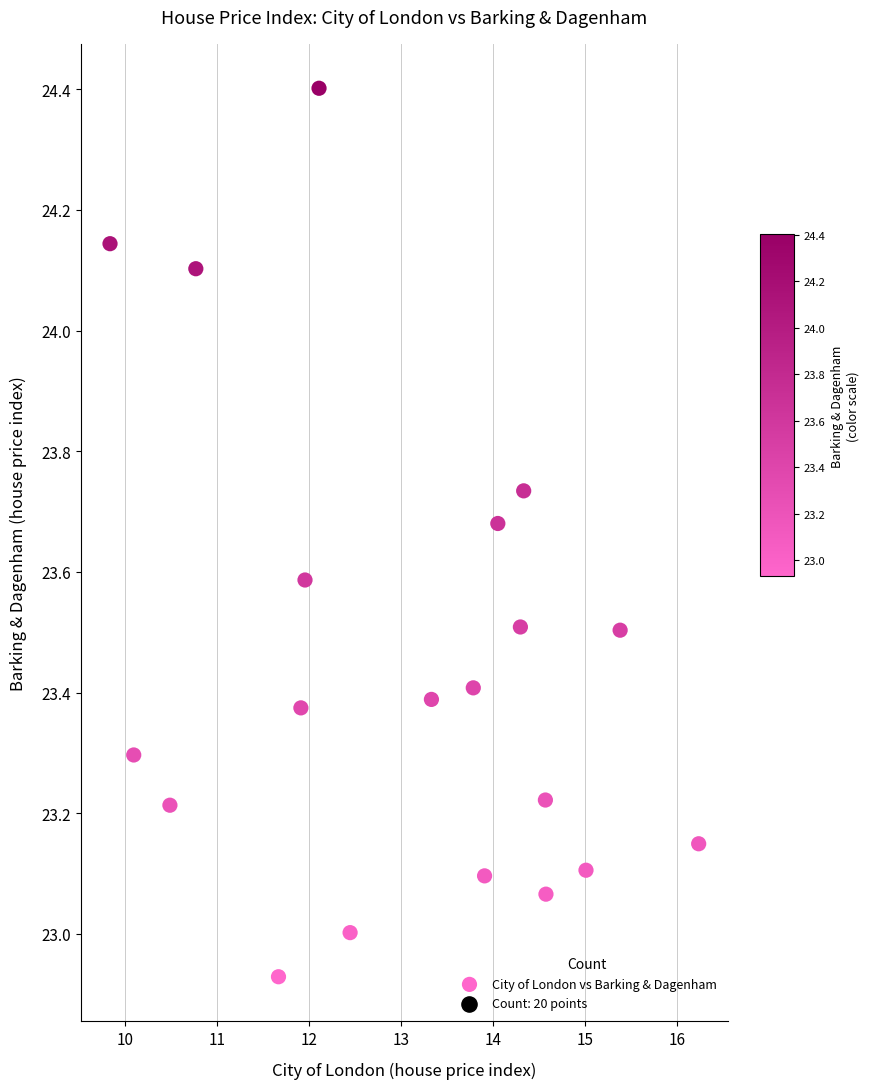

What is the range of X values (max minus min)?

6.4